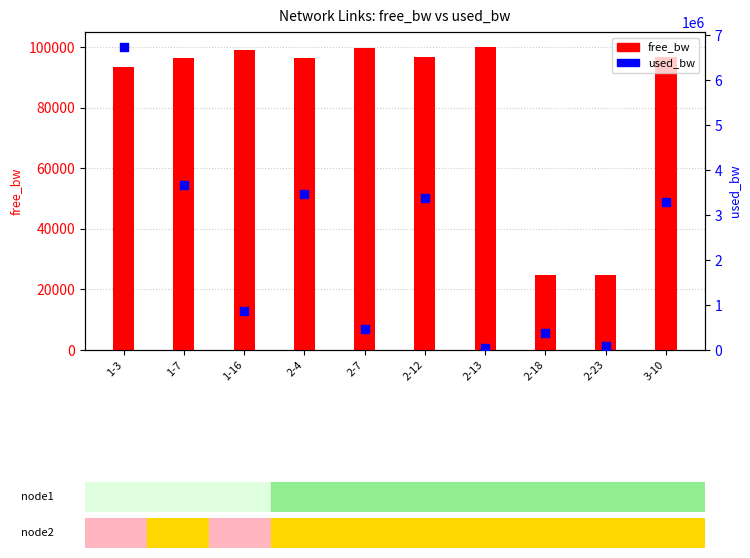

Is the value of free_bw at 2-13 greater than the value of used_bw at 1-16?

No